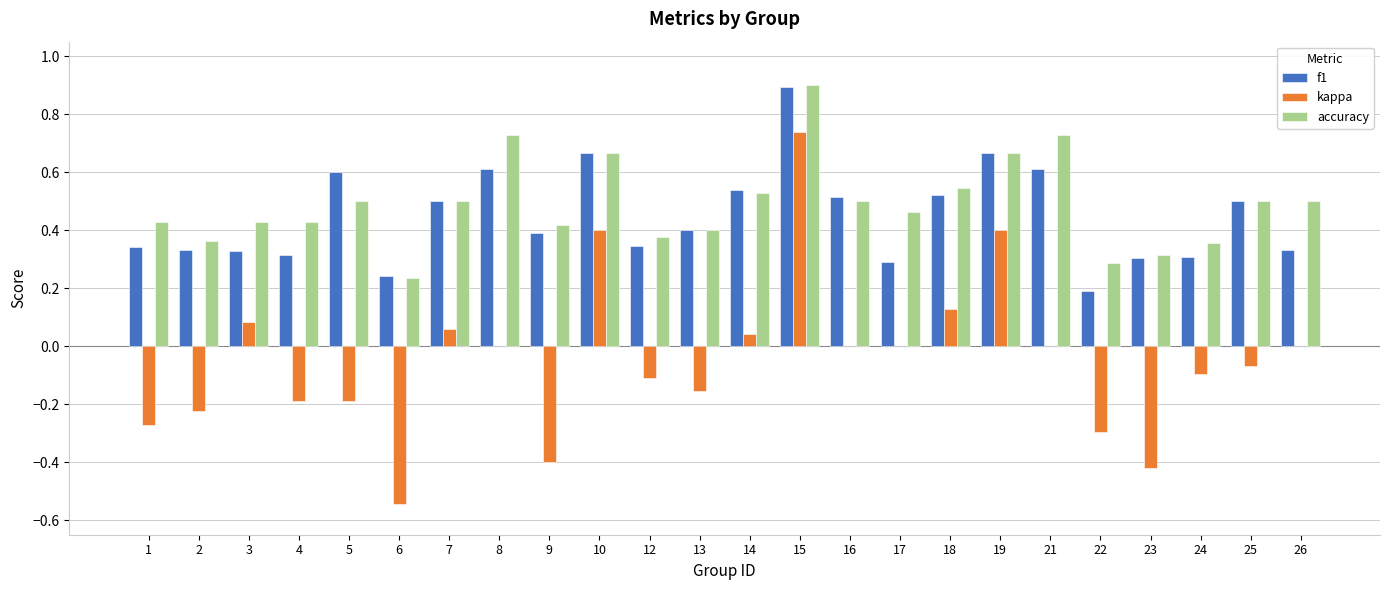

What is the sum of all f1 values?

10.7